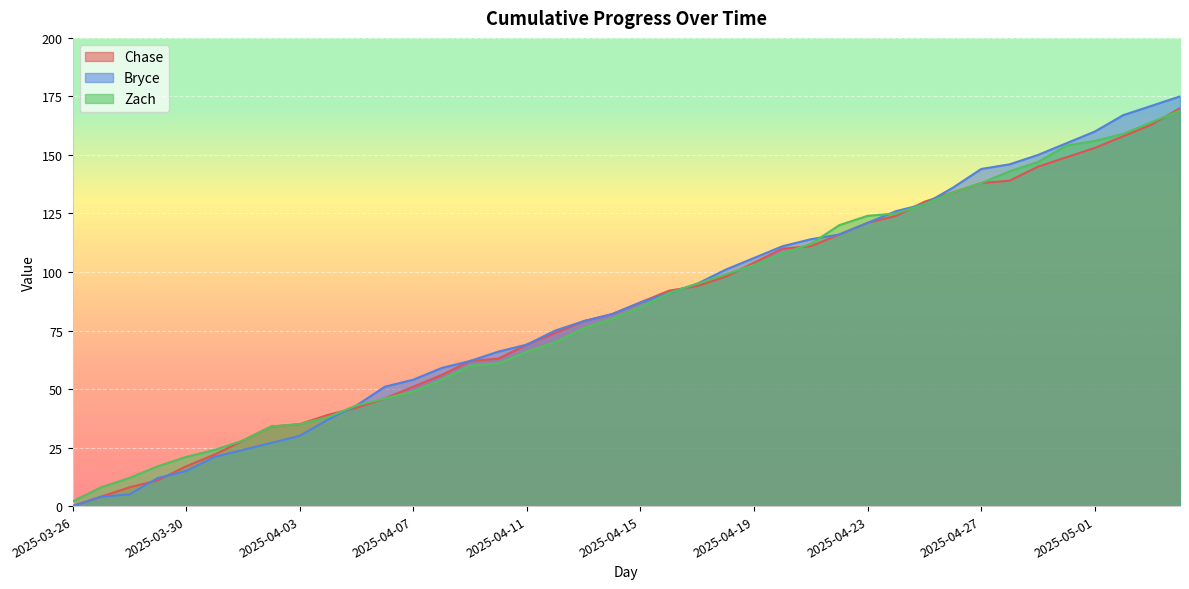

What is the maximum value shown in the chart?

175